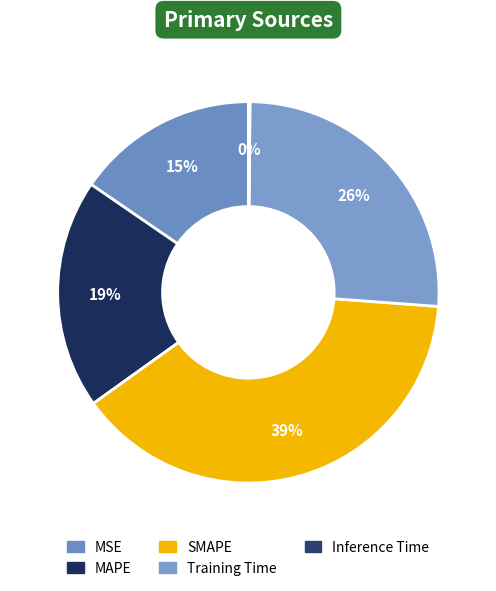

To the nearest percent, what percentage of the pie is MSE?

15%